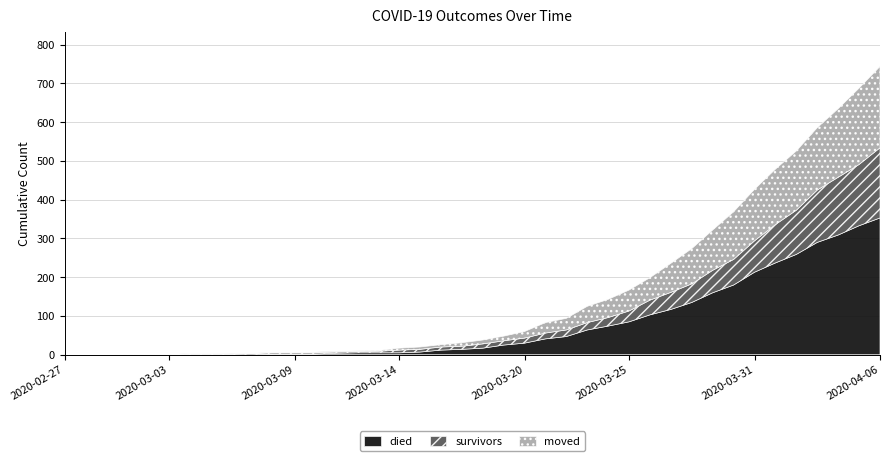

Reading left to right, extract all data points from this chart.

survivors: 0	0	0	0	0	0	2	2	2	3	3	3	3	3	3	4	7	7	8	8	11	11	13	15	17	19	22	28	38	44	48	58	66	81	99	114	135	149	158	181
died: 0	0	0	0	0	0	0	0	0	0	2	2	2	4	5	5	5	7	12	14	17	25	30	41	47	64	74	85	103	117	135	160	180	213	237	259	290	309	333	353
moved: 0	0	0	1	1	1	1	1	2	1	1	1	2	2	2	2	5	6	6	9	10	12	17	27	30	42	47	54	58	75	91	104	123	133	143	153	161	177	197	210